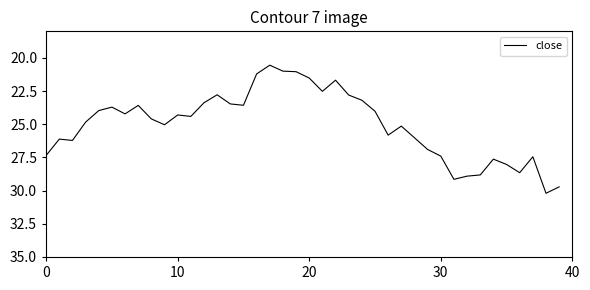

What is the greatest value displayed?

30.2